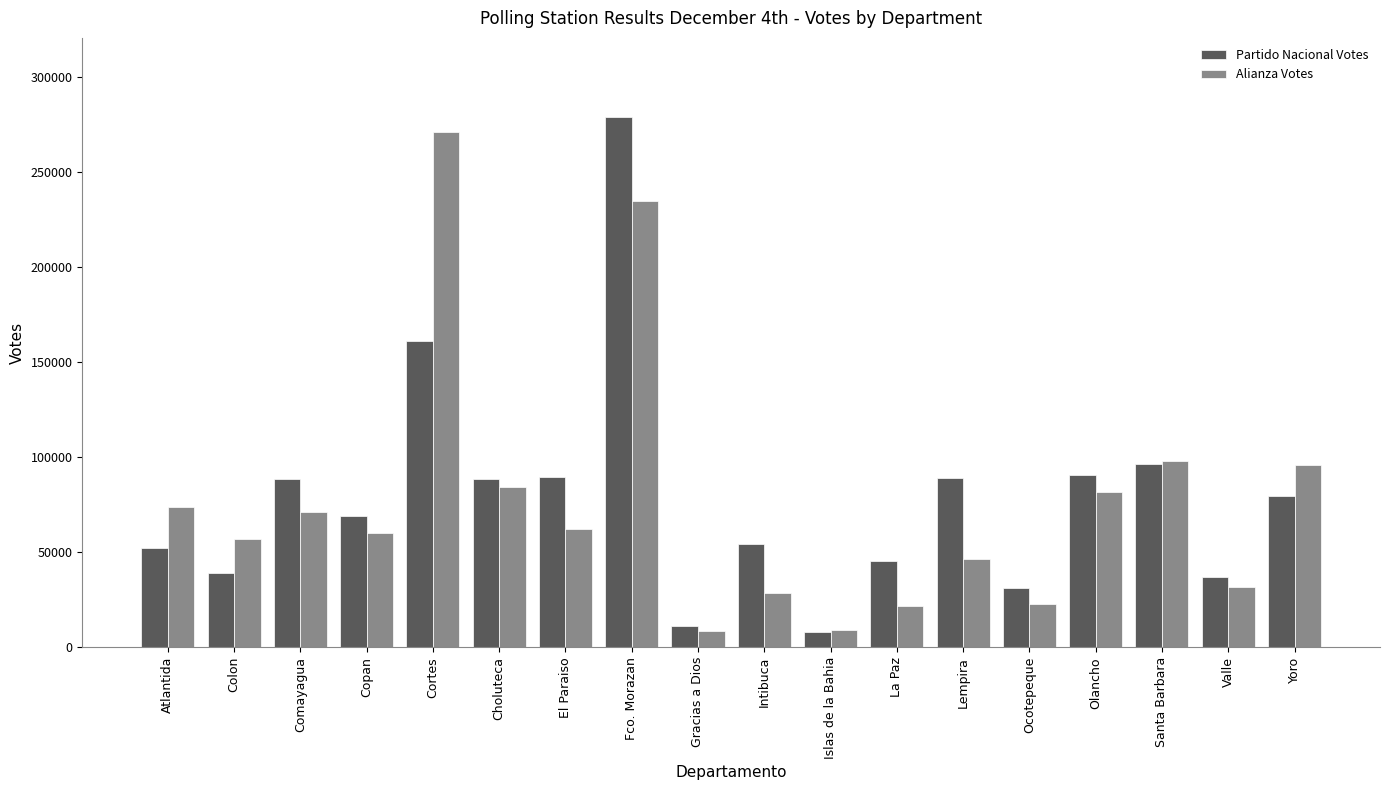

What is the lowest value of the Alianza Votes series?

8383